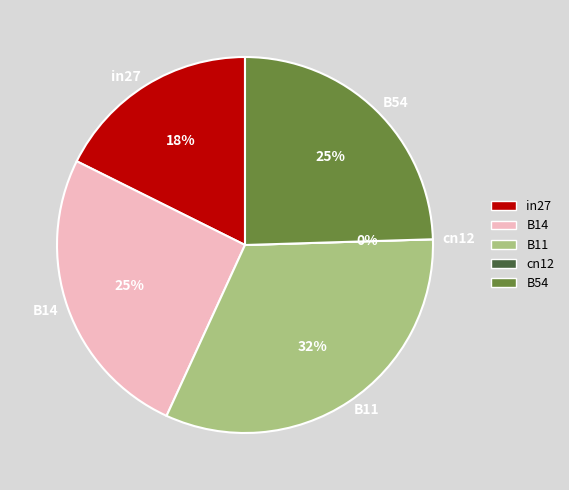

Count the number of slices in the pie.

5